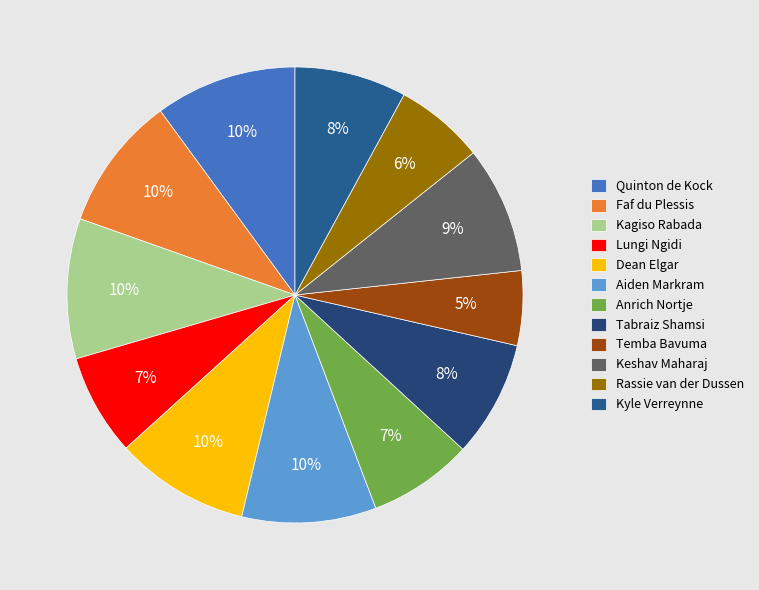

True or false: Quinton de Kock accounts for 20% of the total.

False